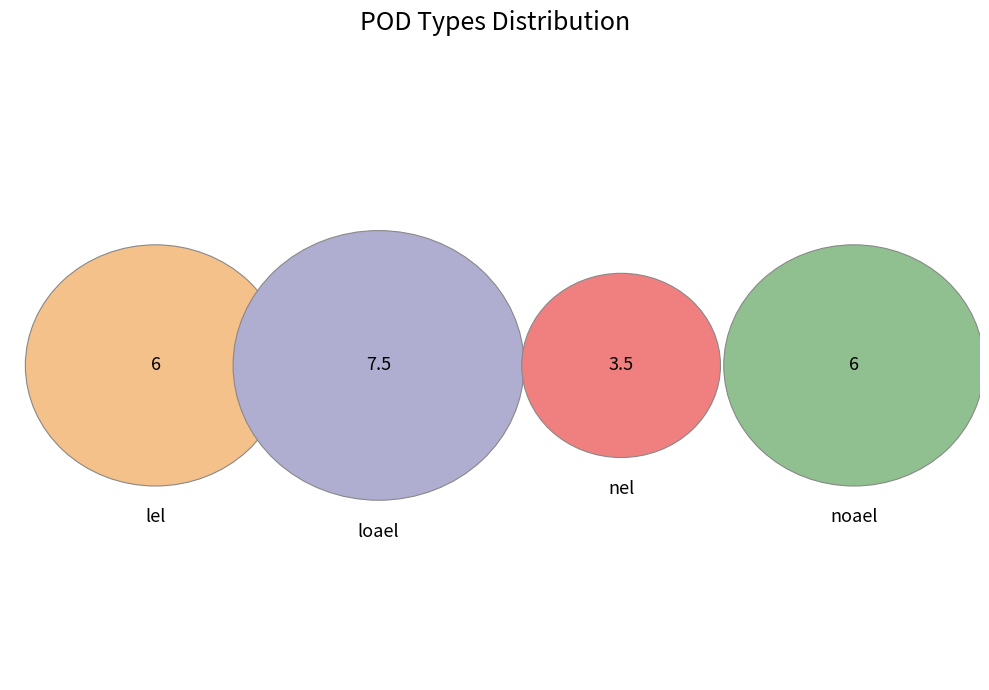

Does any single category account for the majority?

No